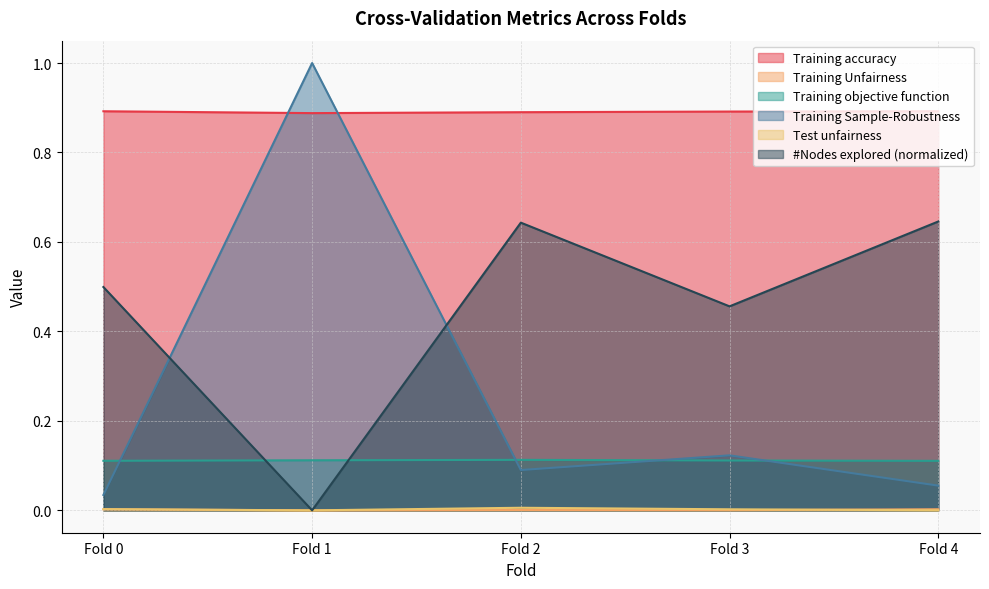

True or false: Training Unfairness and Training Sample-Robustness cross at least once.

False